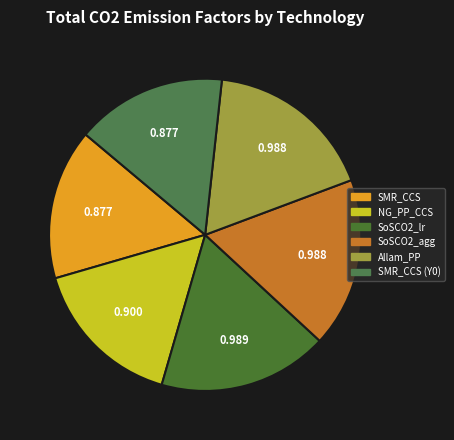

Does any single category account for the majority?

No